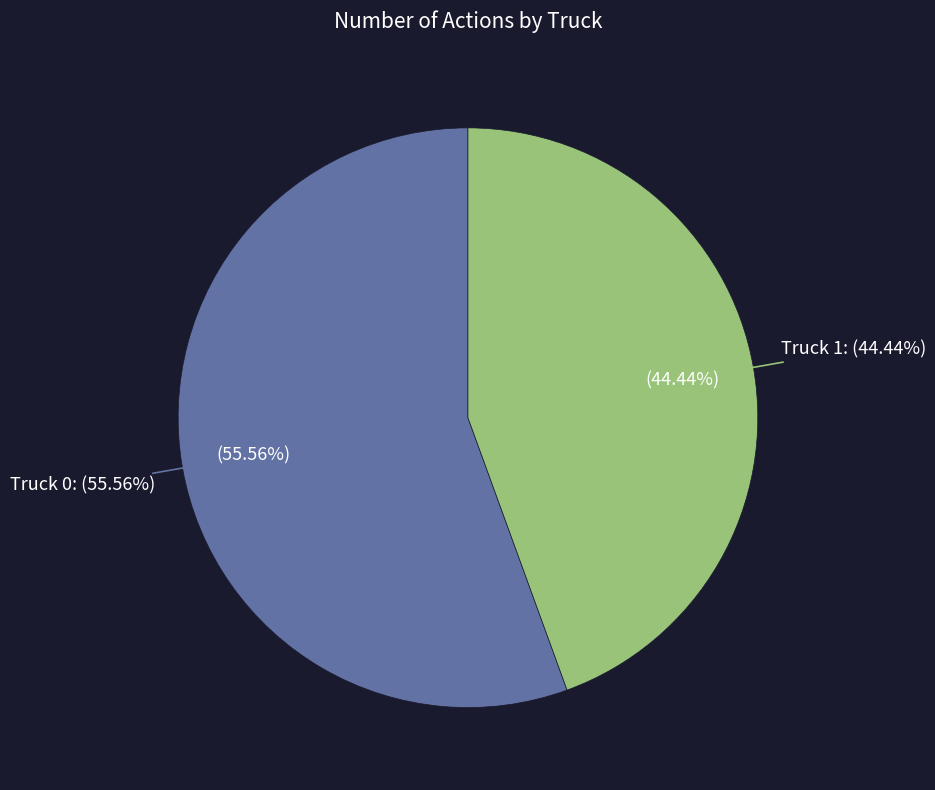

Is Truck 1 the majority of the pie?

No